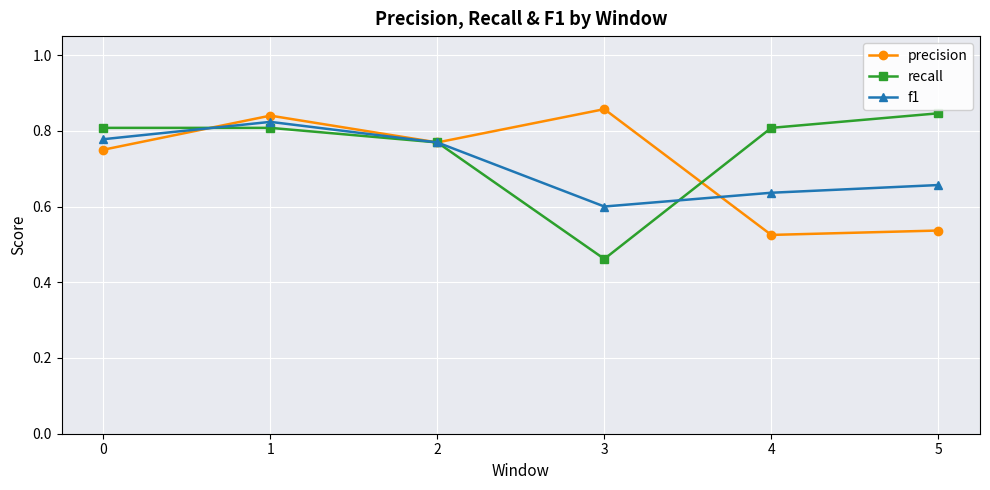

At how many categories does at least one series exceed 0?

6